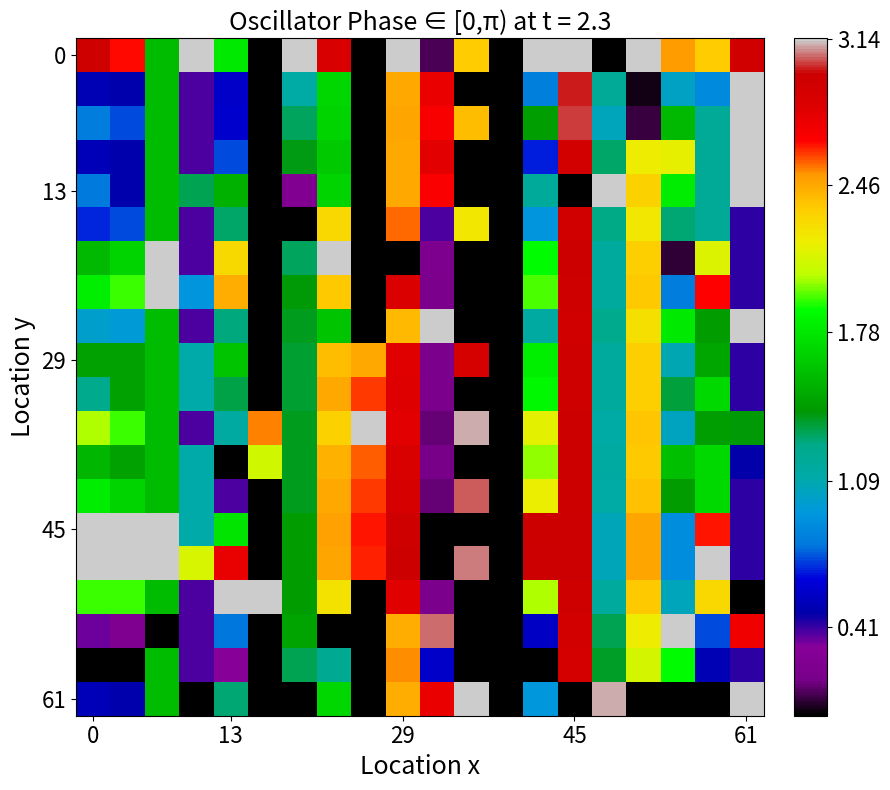

Count the number of data series in this chart.

20